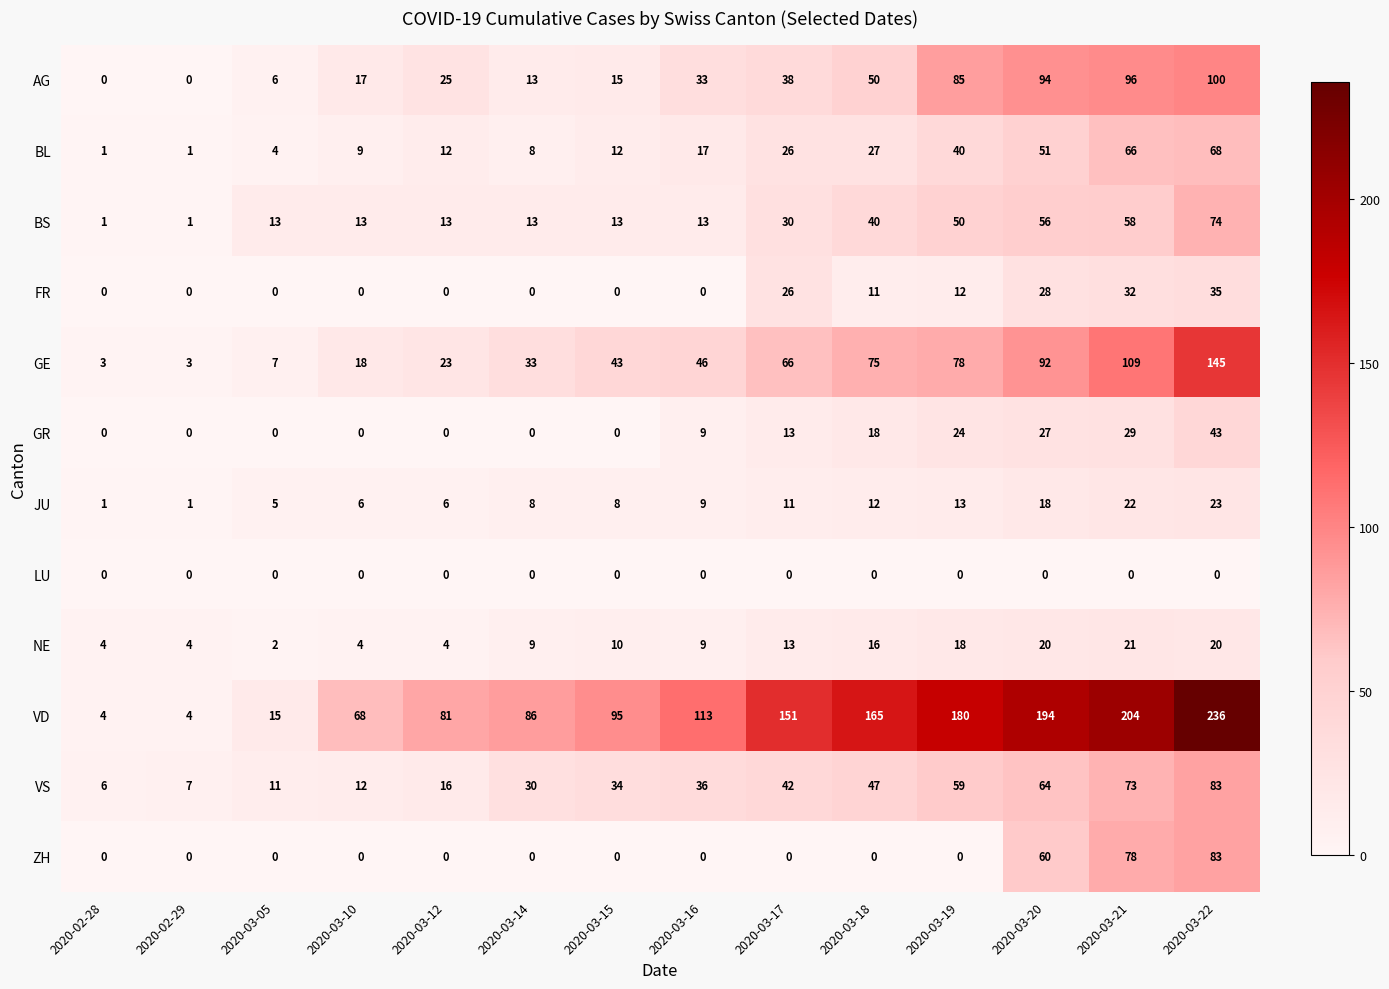

Which series has the largest range (max minus min)?

VD